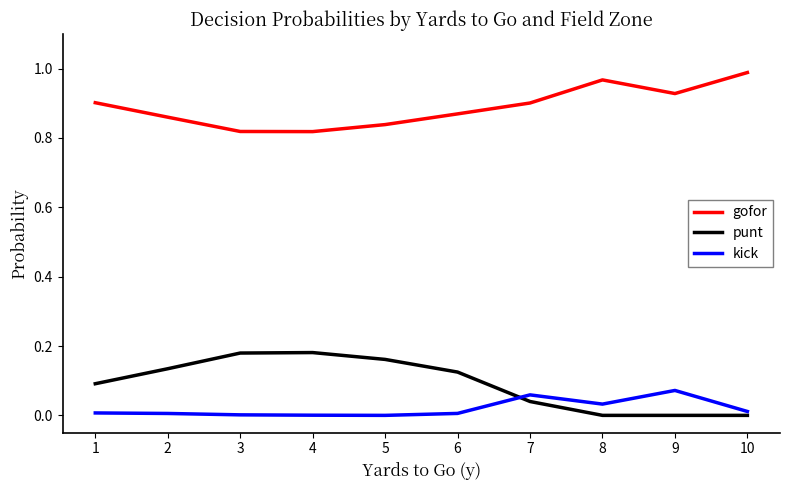

Rank the series by their maximum value, from highest to lowest.

gofor, punt, kick